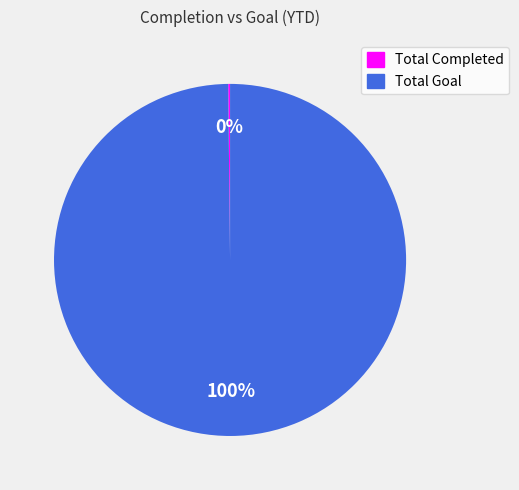

The Total Goal slice represents 100% of the pie. True or false?

True